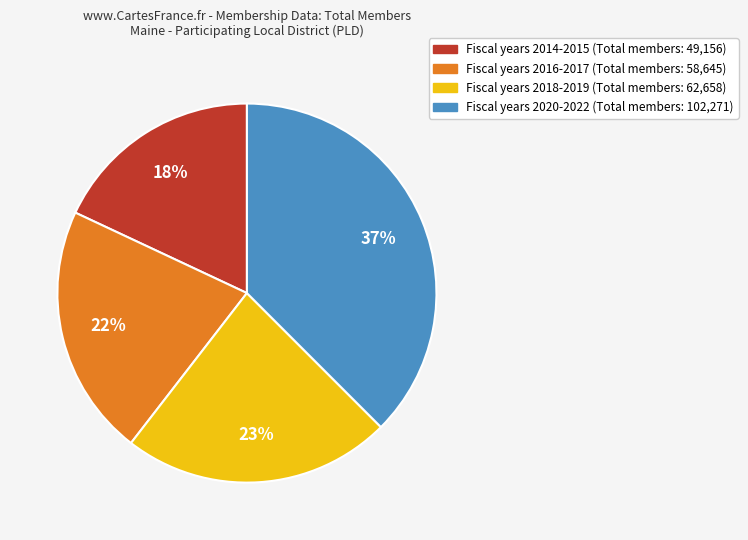

Is there a majority slice in this chart?

No